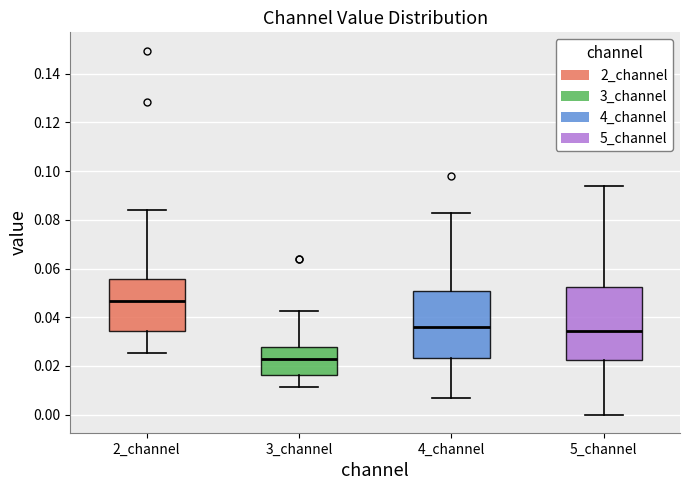

Reading left to right, transcribe this box plot: for each box, give where its median line is, the range the box spans, and where its two whiskers end, as read against the y-axis. The values are not printed on the chart, so give them approximately, as read against the axis.

2_channel: median 0.046, box 0.034 to 0.056, whiskers 0.026 to 0.084
3_channel: median 0.022, box 0.016 to 0.028, whiskers 0.012 to 0.042
4_channel: median 0.036, box 0.024 to 0.050, whiskers 0.006 to 0.082
5_channel: median 0.034, box 0.022 to 0.052, whiskers 0.000 to 0.094